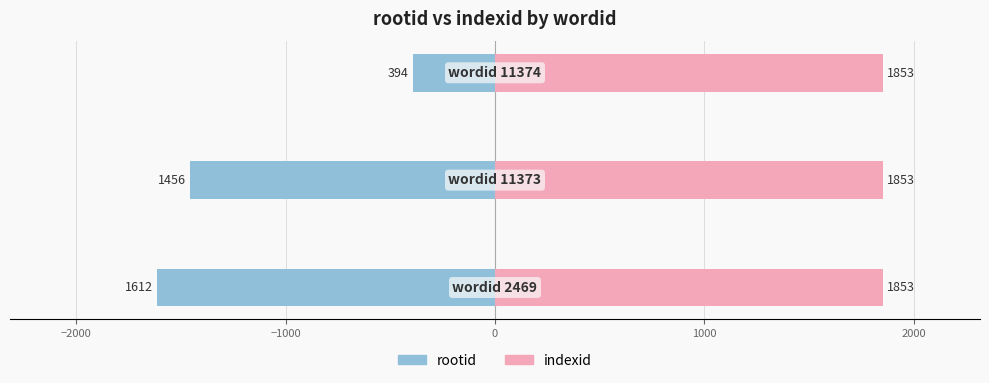

What is the lowest value of the rootid series?

-1612.0